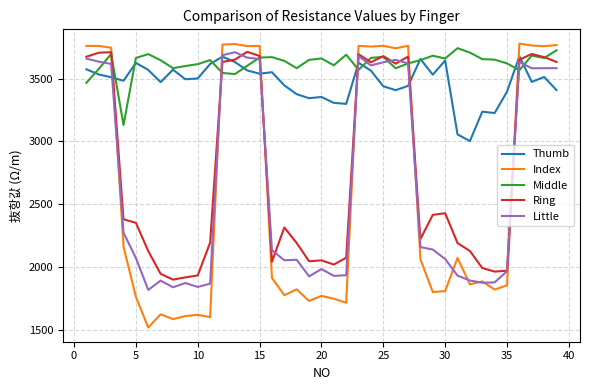

What is the maximum value shown in the chart?

3779